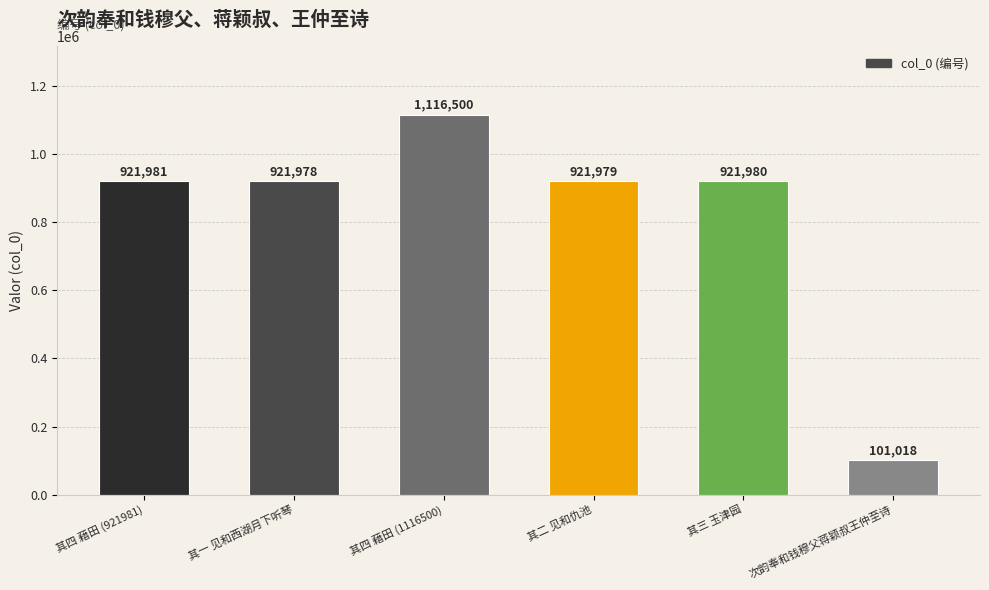

What is the sum of the values at 其二 见和仇池 and 其四 藉田 (1116500)?

2038479